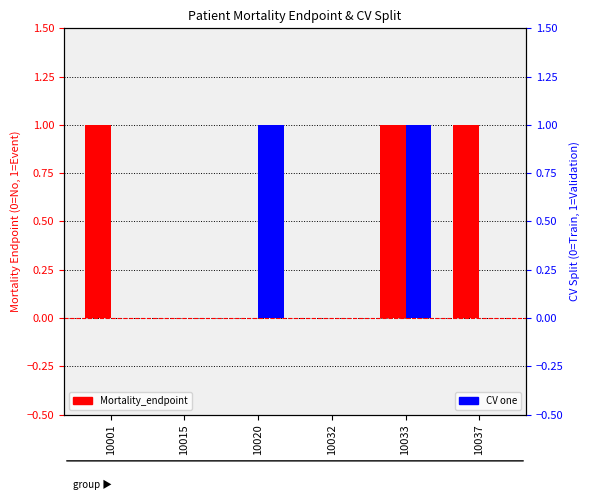

What is the difference between the maximum and minimum values in the CV one series?

1